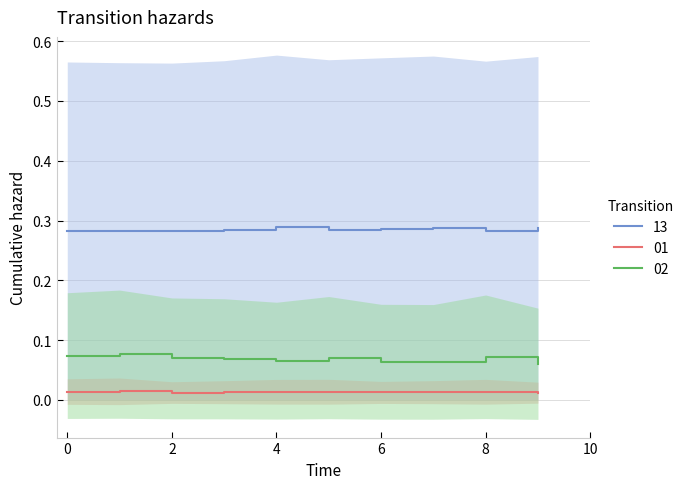

Between 1 and 8, which series saw the biggest shift?

02